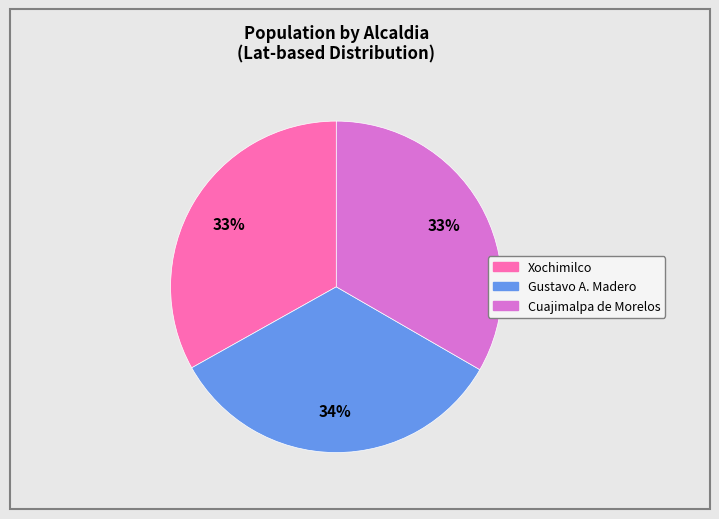

To the nearest percent, what portion does Gustavo A. Madero represent?

34%